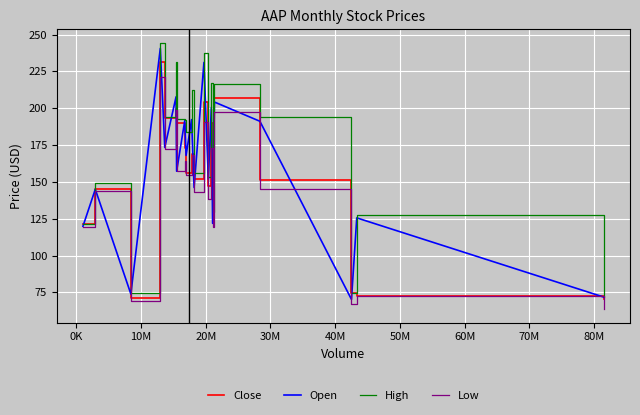

List the series in order of their overall mean, highest first.

High, Open, Close, Low